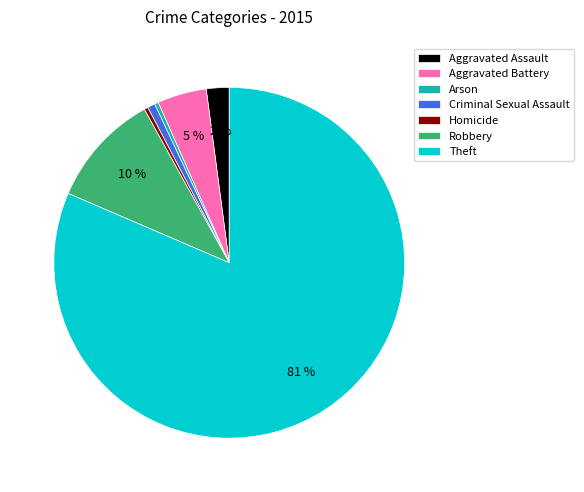

The Aggravated Battery slice represents 5% of the pie. True or false?

True